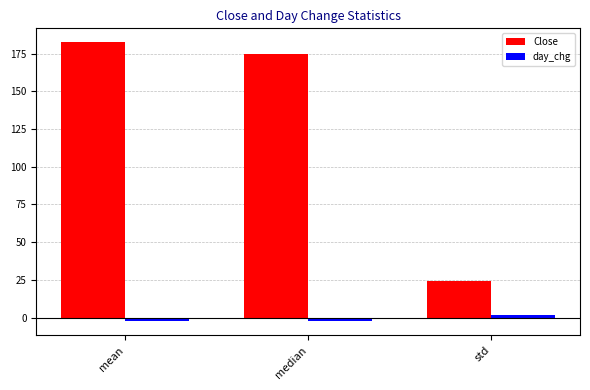

Where does the day_chg series first go above -2?

std